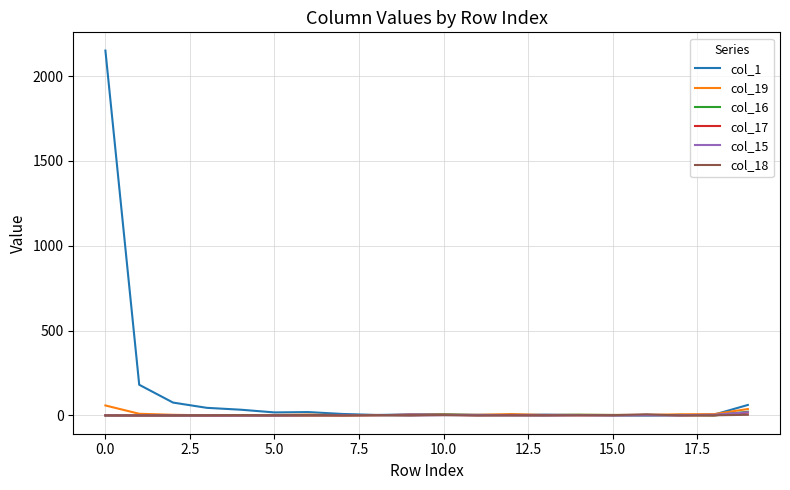

How many lines are shown in the chart?

6